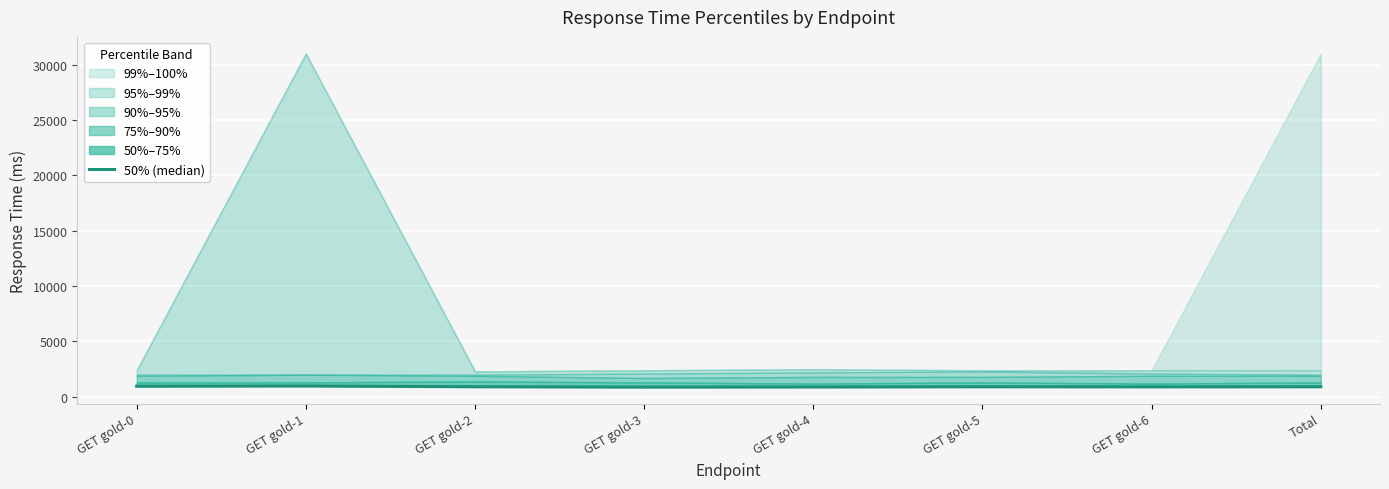

How many lines are shown in the chart?

1